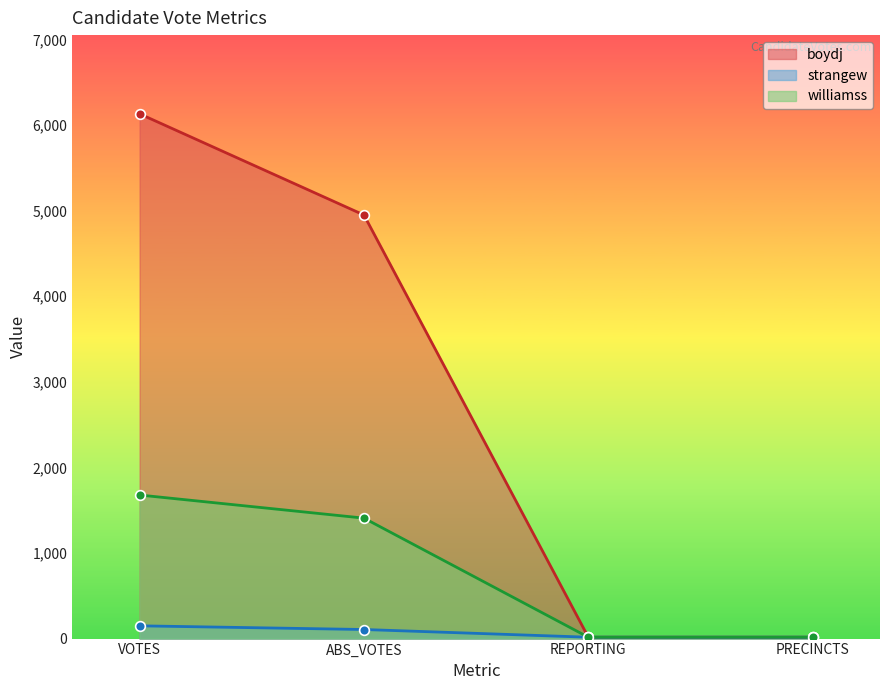

Which label corresponds to the largest value in the chart?

VOTES